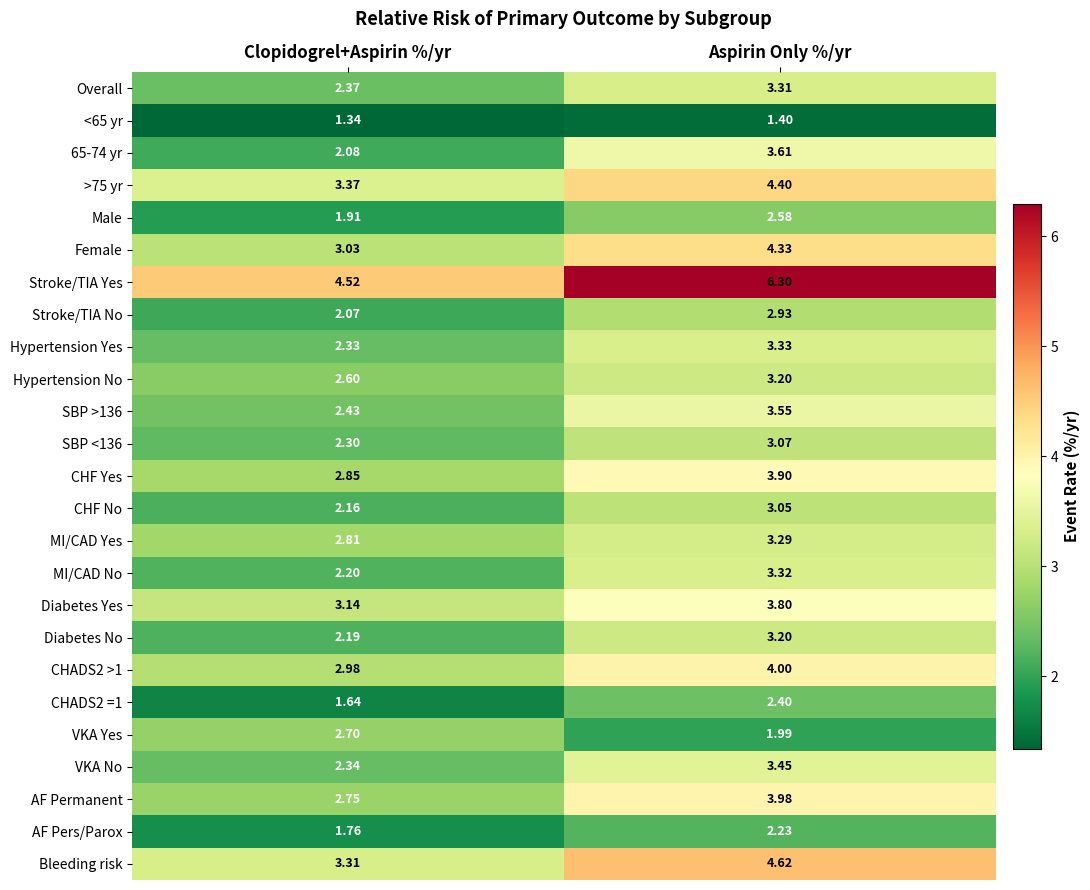

Rank the categories by >75 yr value from lowest to highest.

Clopidogrel+Aspirin %/yr, Aspirin Only %/yr